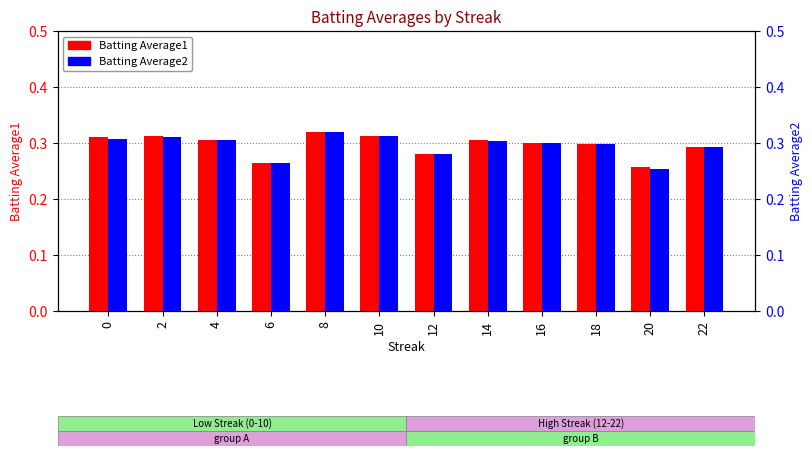

Reading left to right, list all the values displayed in this chart.

Batting Average1: 0=0.3	2=0.3	4=0.3	6=0.3	8=0.3	10=0.3	12=0.3	14=0.3	16=0.3	18=0.3	20=0.3	22=0.3
Batting Average2: 0=0.3	2=0.3	4=0.3	6=0.3	8=0.3	10=0.3	12=0.3	14=0.3	16=0.3	18=0.3	20=0.3	22=0.3